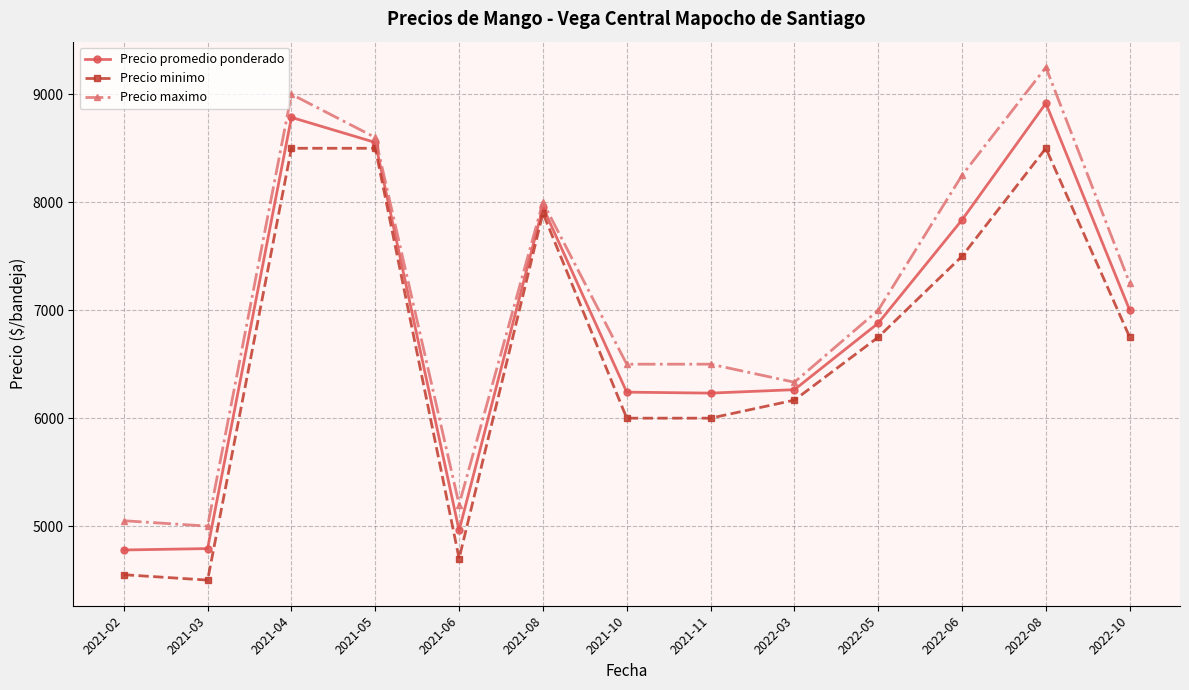

Rank the series at 2022-03 from lowest to highest value.

Precio minimo, Precio promedio ponderado, Precio maximo